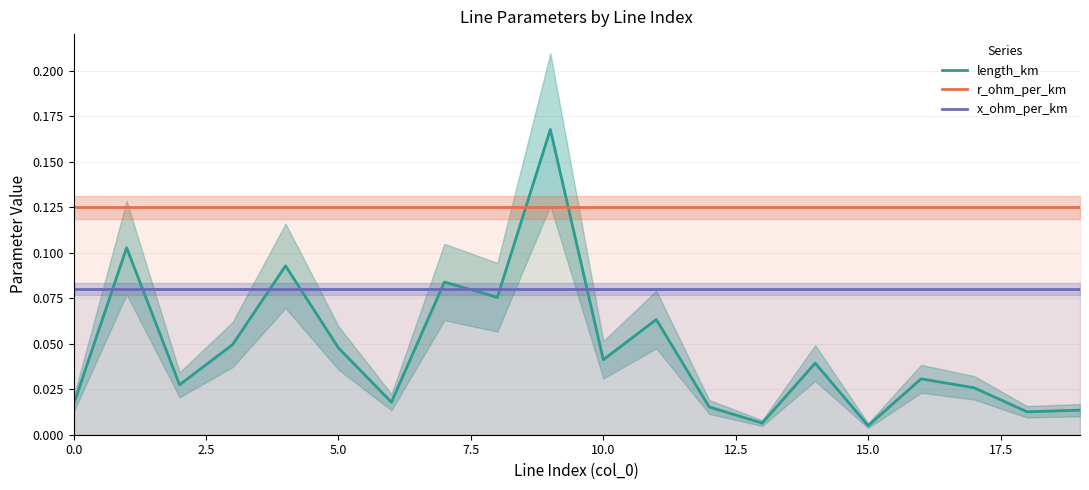

Which label corresponds to the smallest value in the chart?

15